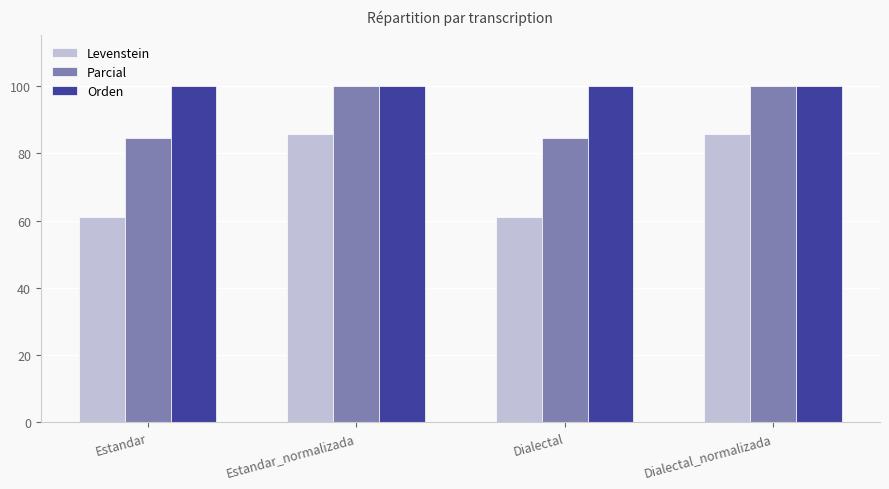

Is the value of Levenstein at Estandar greater than the value of Orden at Dialectal_normalizada?

No